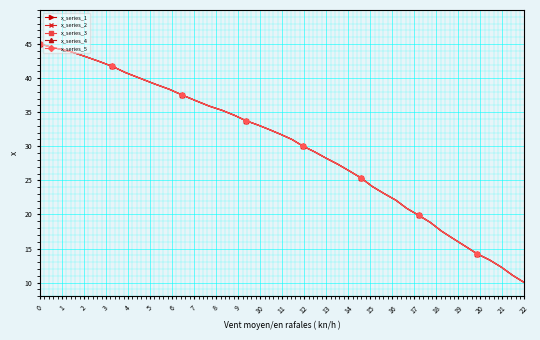

Does the chart have visible grid lines?

Yes